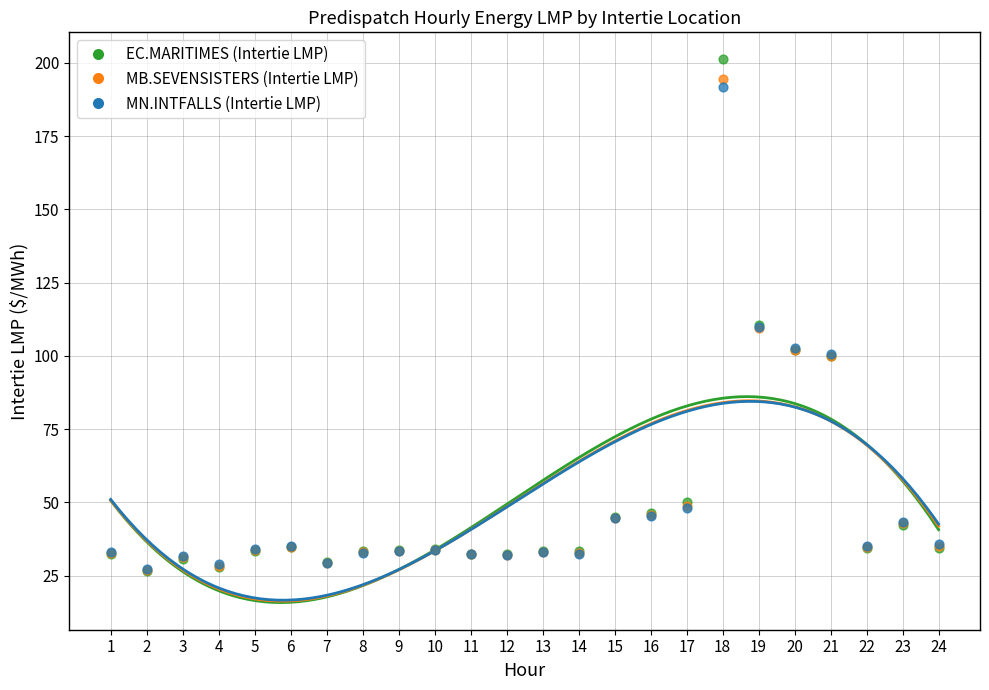

Which series reaches the maximum Y coordinate?

EC.MARITIMES (Intertie LMP)